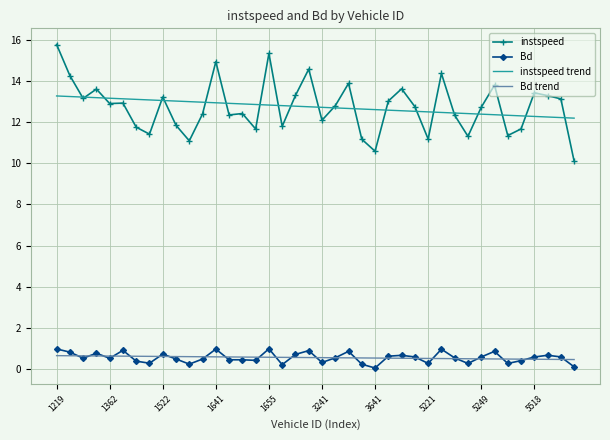

Count the number of categories in the chart.

40